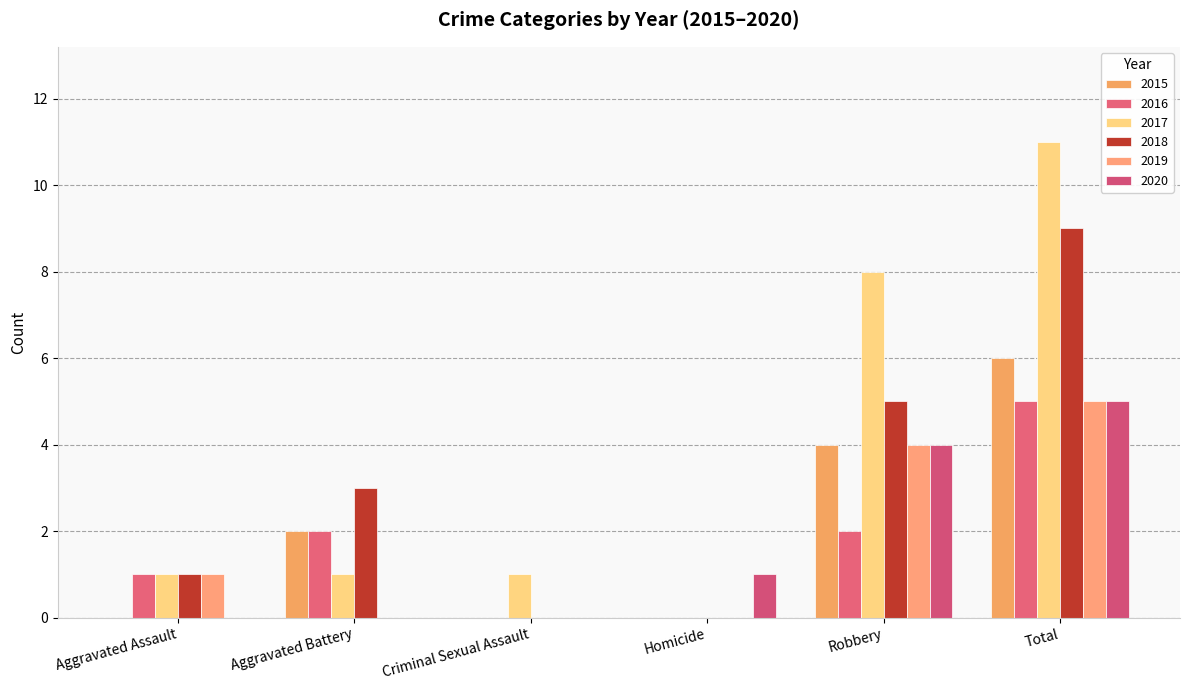

Count the number of categories in the chart.

6